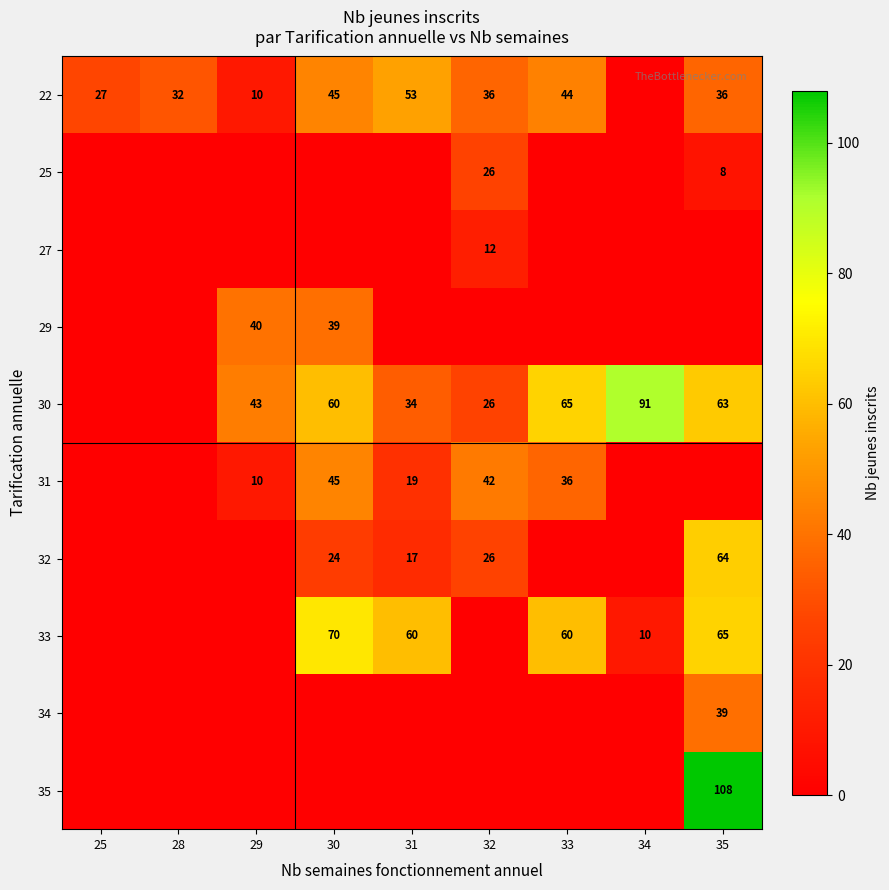

The value of 30 at 31 is 34. True or false?

True